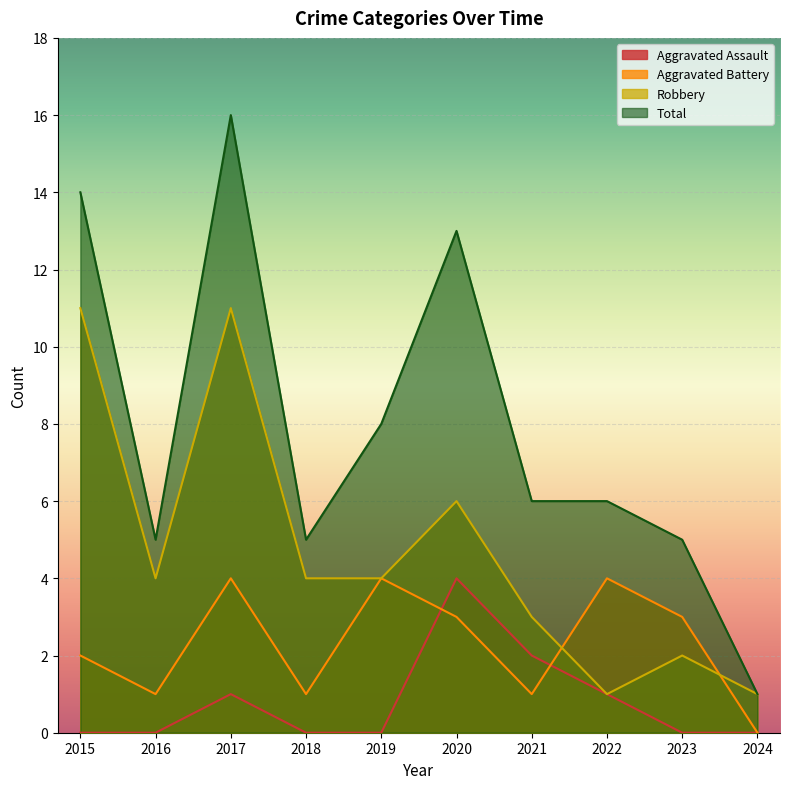

Is the value of Robbery at 2020 greater than the value of Aggravated Assault at 2018?

Yes